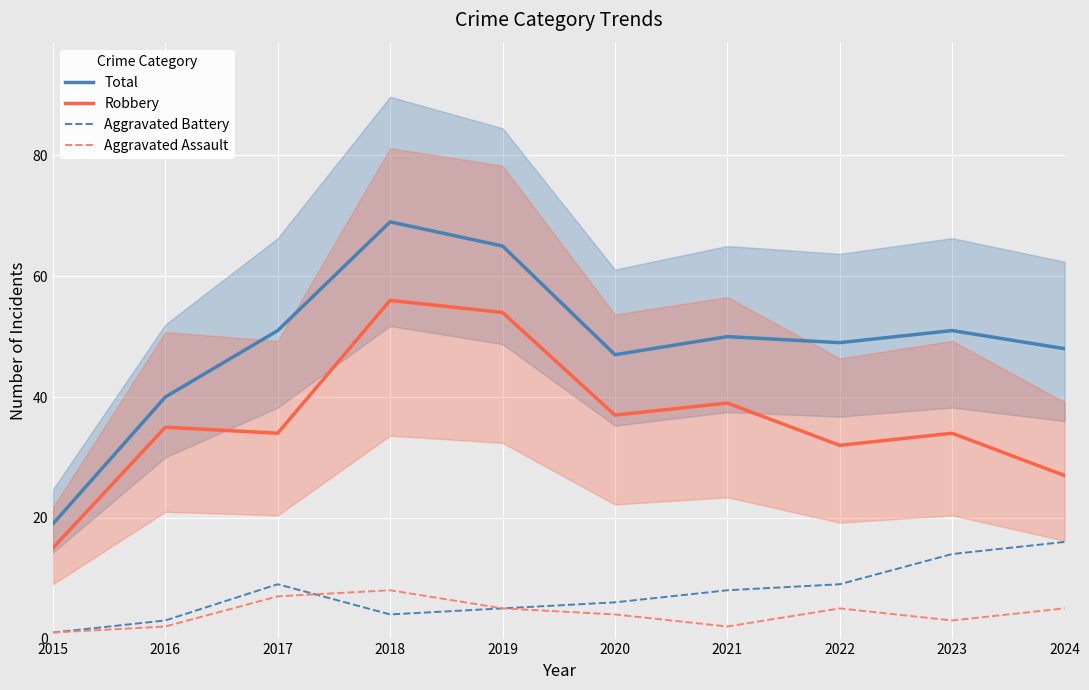

What is the value of the Aggravated Assault point at the 3rd from the left?

7